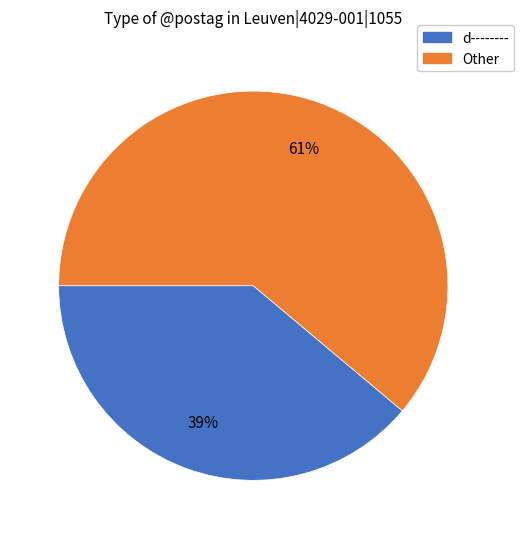

Is there a majority slice in this chart?

Yes